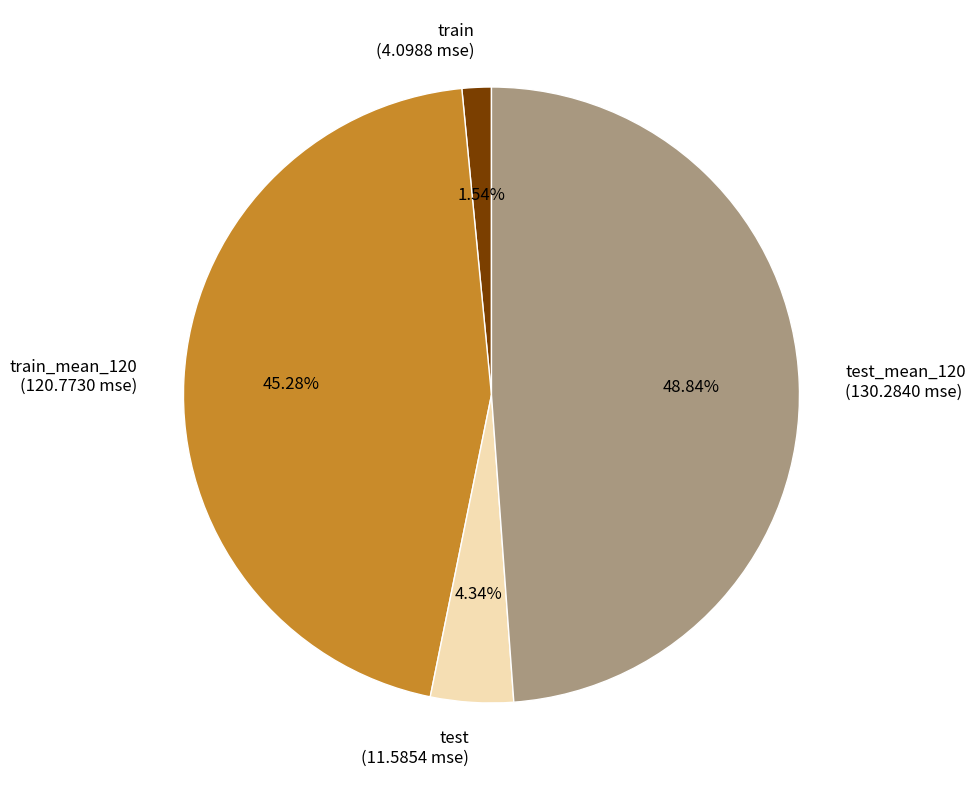

Is the sum of test (11.5854 mse) and train_mean_120 (120.7730 mse) greater than half?

No